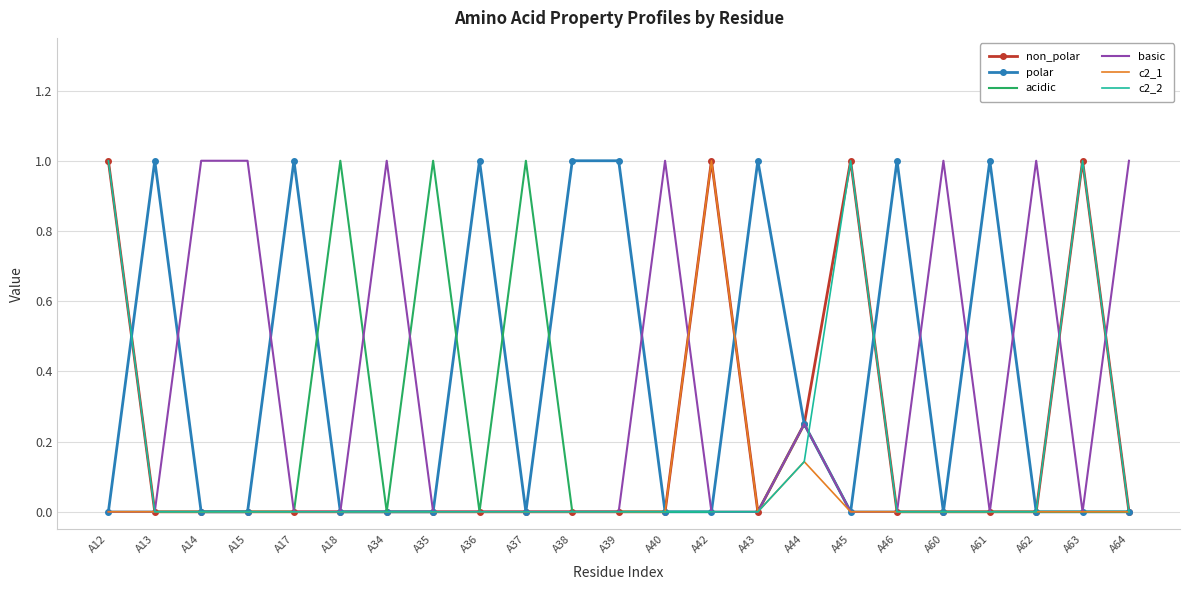

Between which two adjacent categories do polar and non_polar first intersect?

A12 and A13